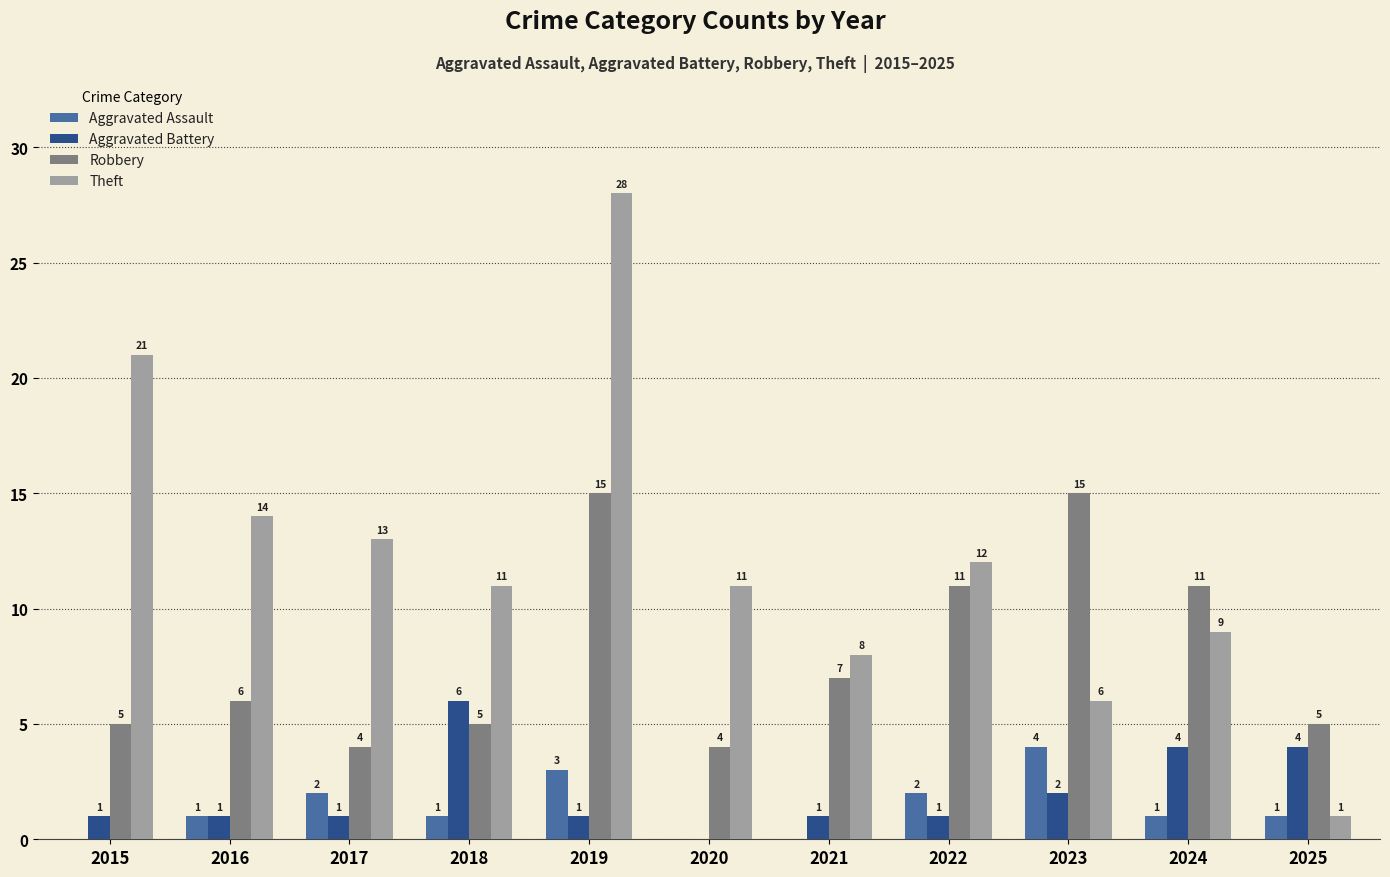

The Aggravated Assault series shows 2 at 2022. True or false?

True